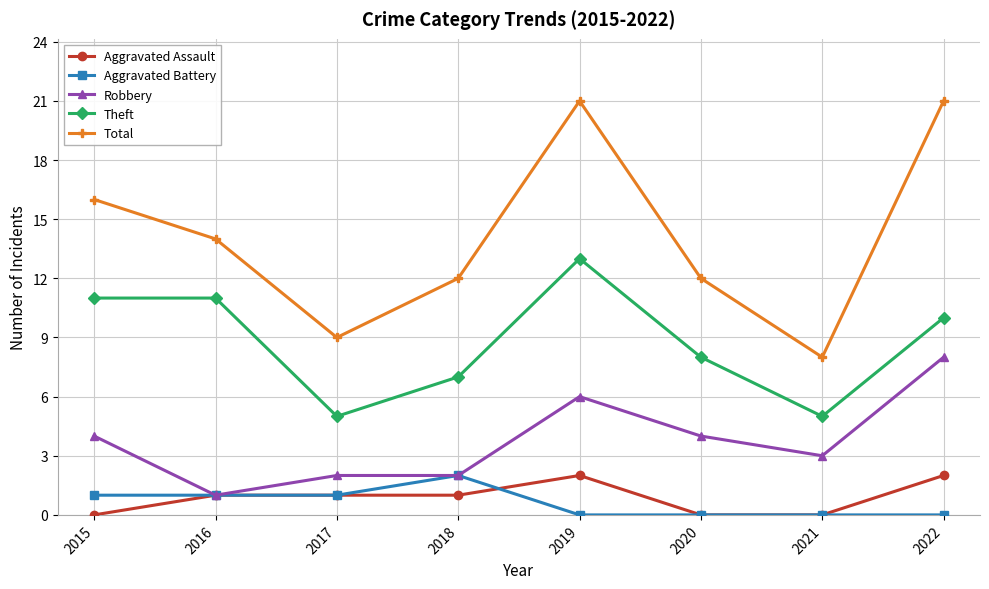

True or false: Aggravated Battery has more than 0 points higher than both neighbors.

True